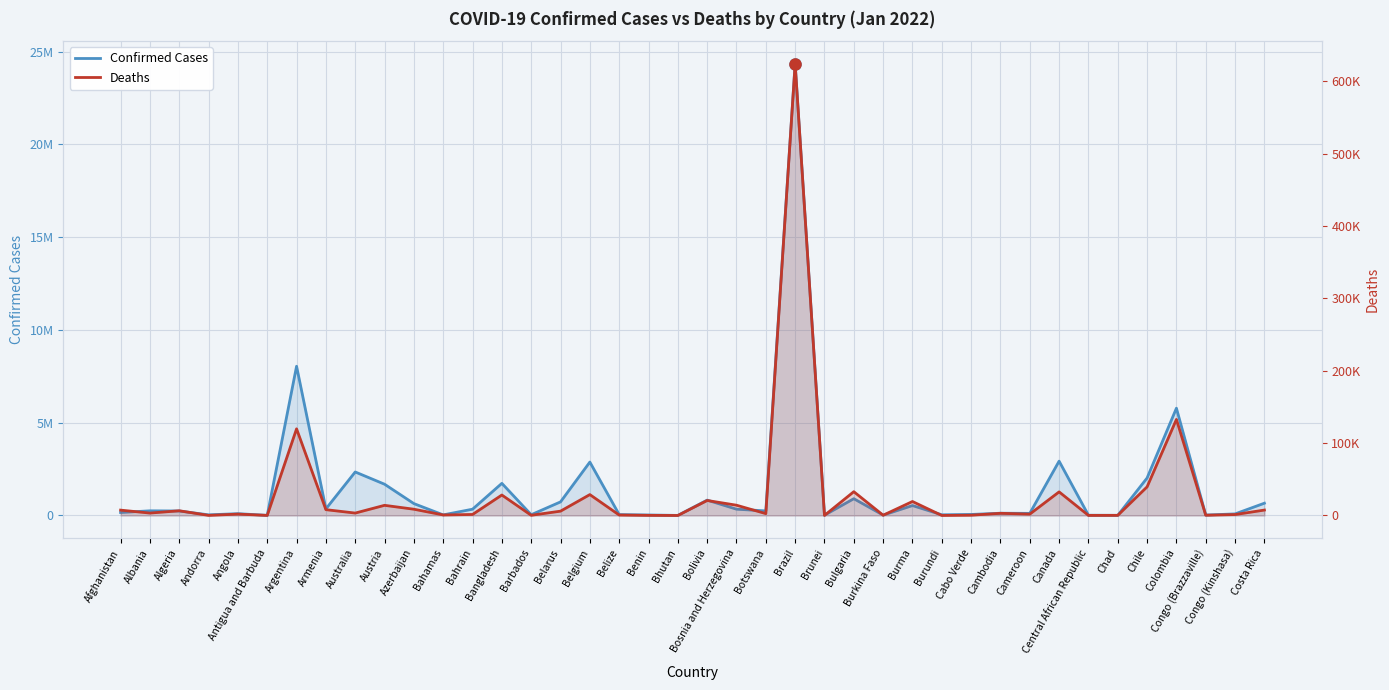

In Deaths, how many points are higher than both neighbors (excluding endpoints)?

13